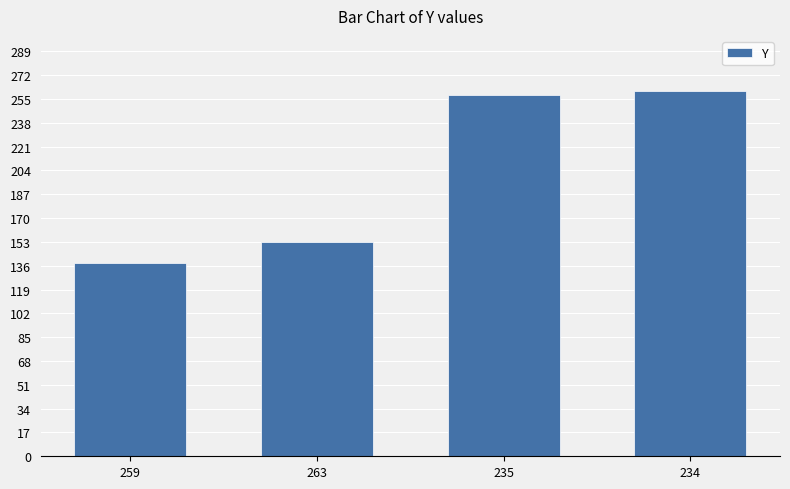

Is it true that the value at 235 is 75?

False